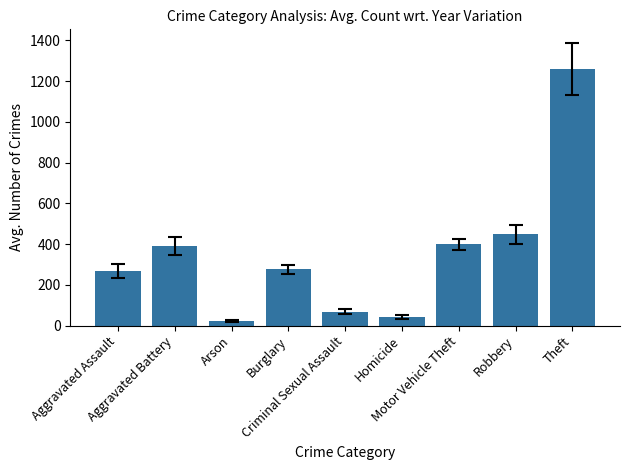

What is the sum of the values at Theft and Robbery?

1705.8